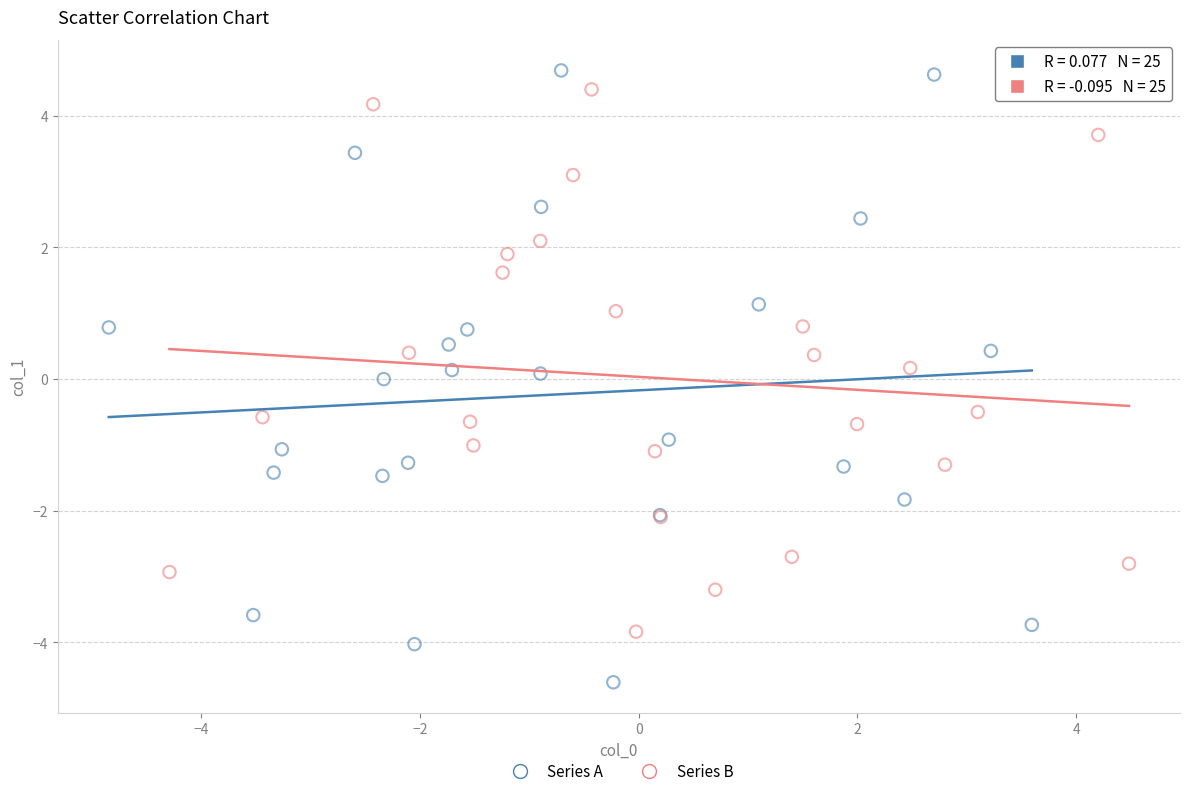

Which series contains the lowest Y value?

Series A